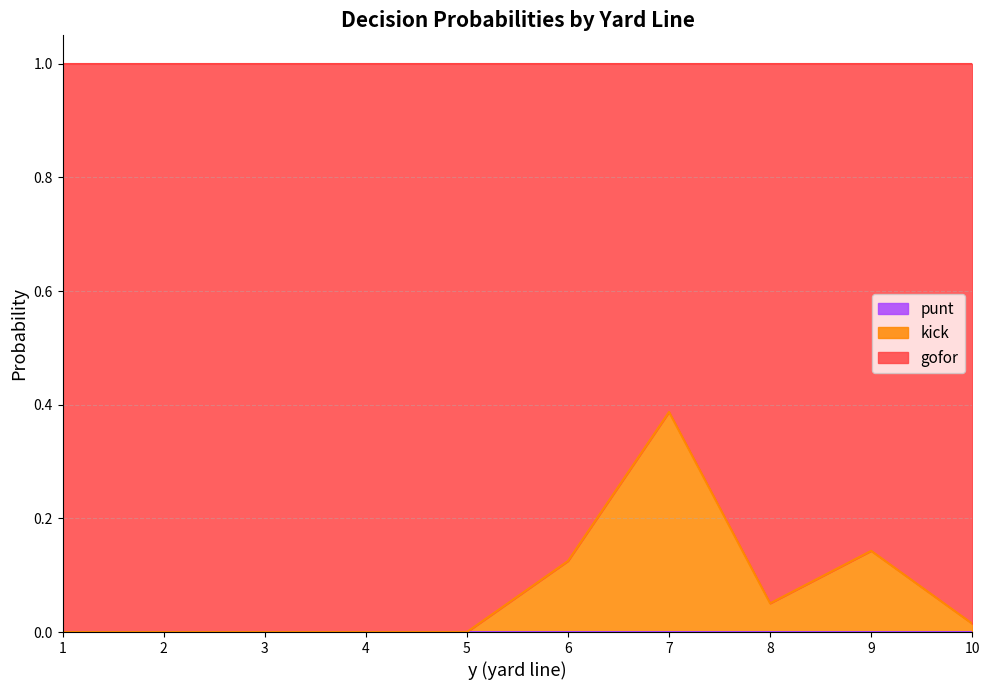

Rank the series by their maximum value, from lowest to highest.

punt, kick, gofor